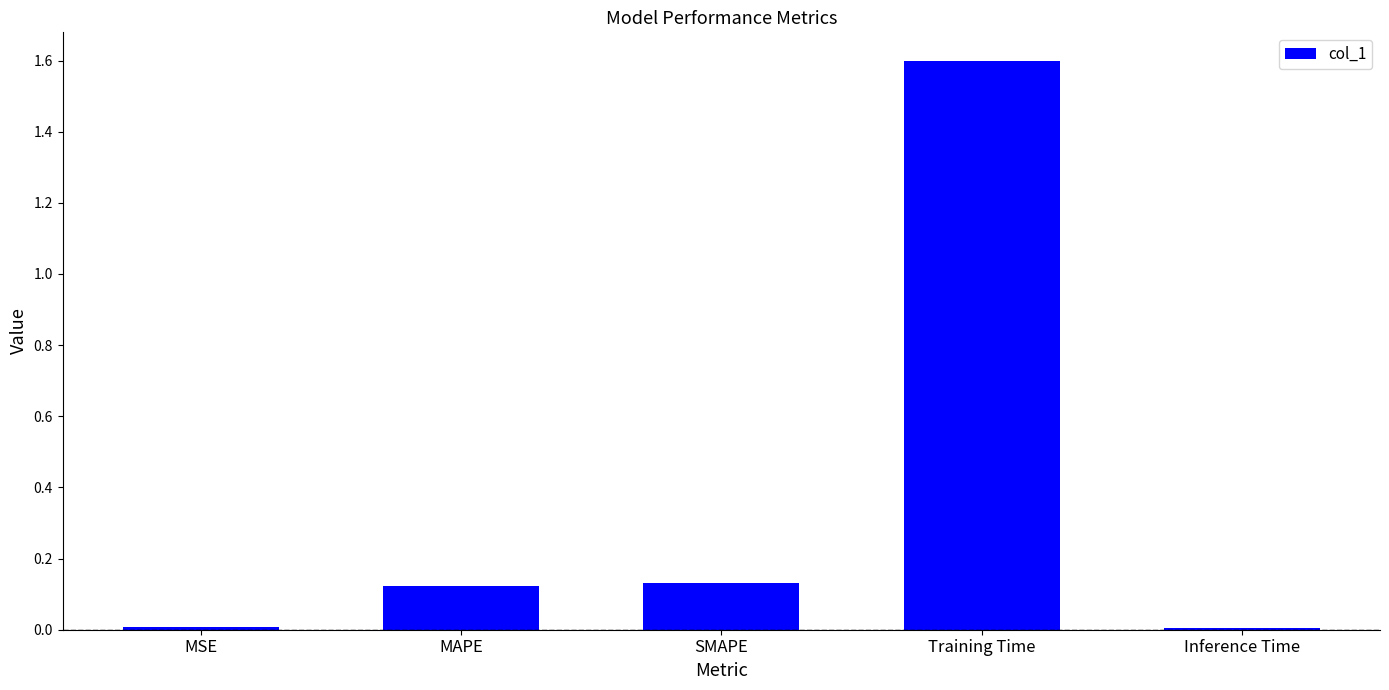

What is the sum of all values?

1.9